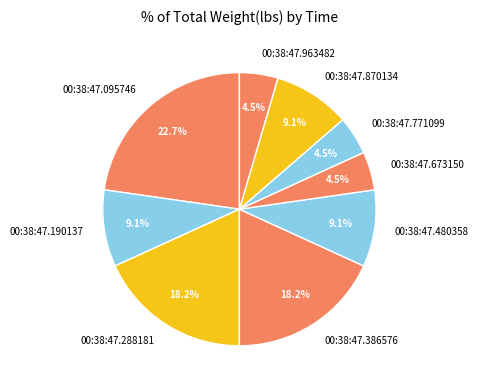

Which slice is the largest?

00:38:47.095746